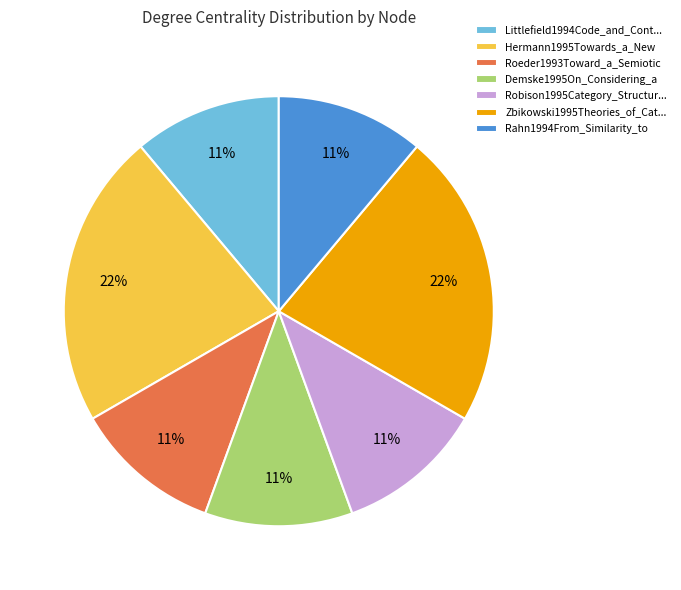

How many segments does this pie chart have?

7